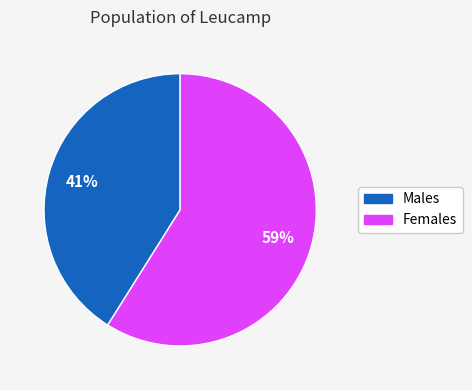

Is the sum of Females and Males greater than half?

Yes